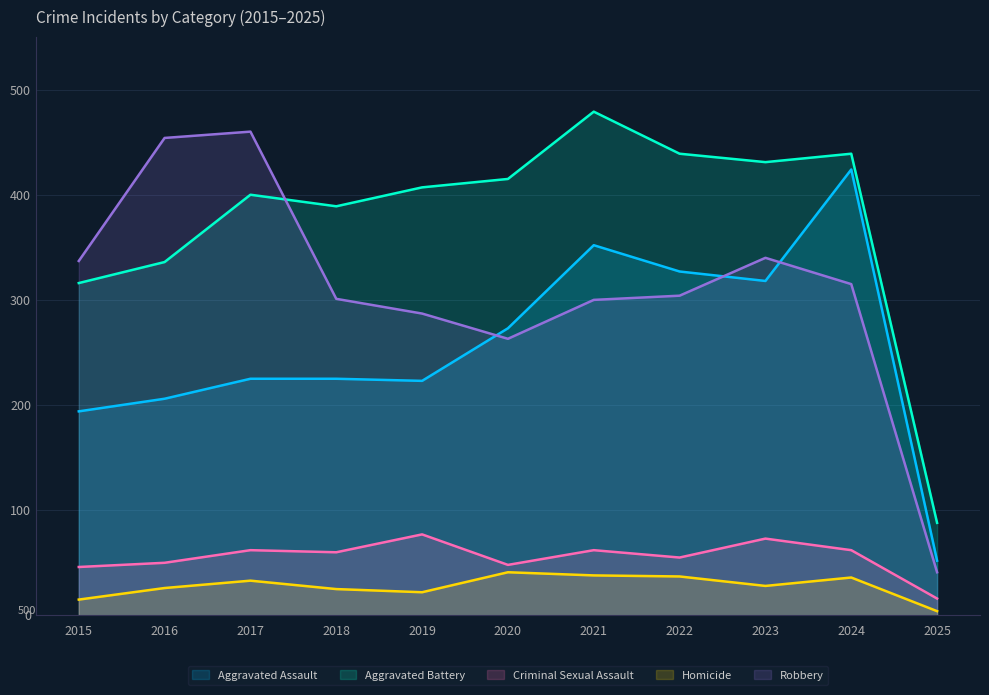

Which category has the lowest value in the Aggravated Battery series?

2025